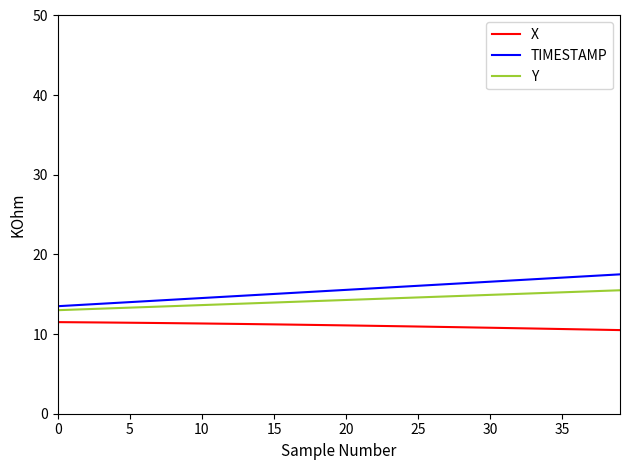

What is the difference between the maximum and minimum values in the Y series?

2.5